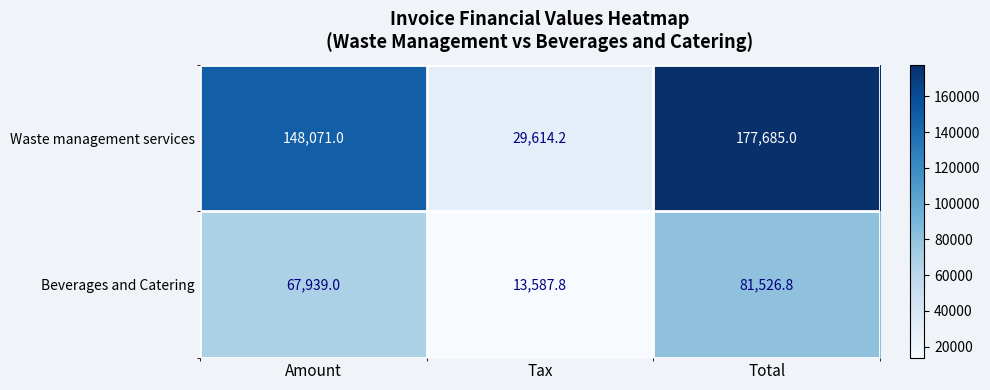

What is the spread (max minus min) of values at Tax?

16026.4